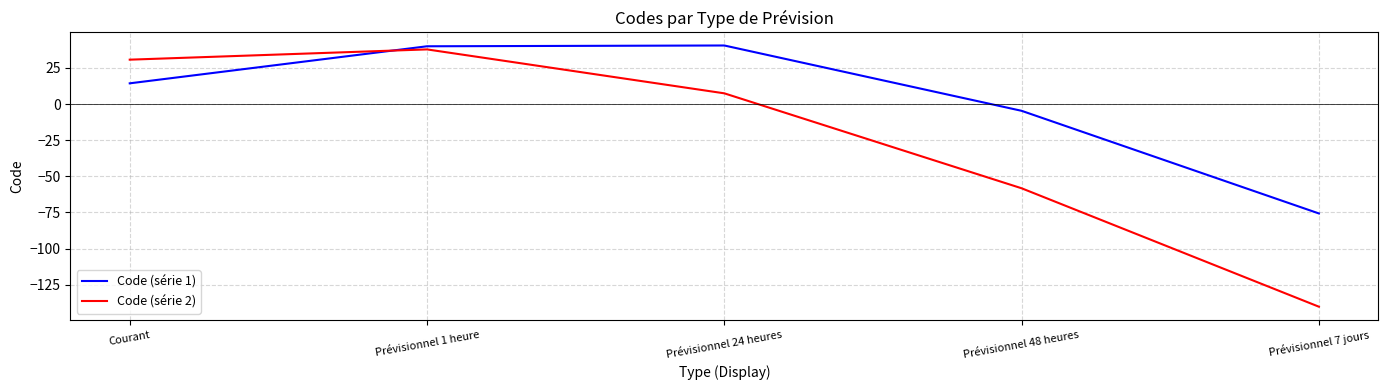

True or false: Code (série 1) and Code (série 2) intersect in this chart.

True